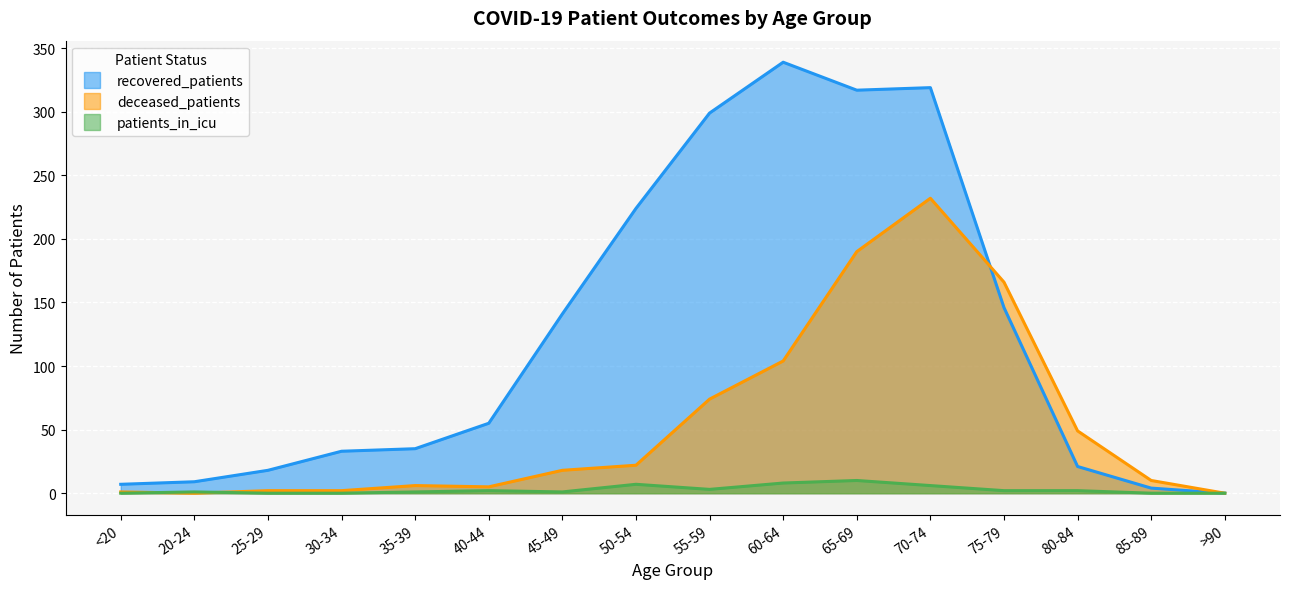

The deceased_patients series shows 0 at 20-24. True or false?

True